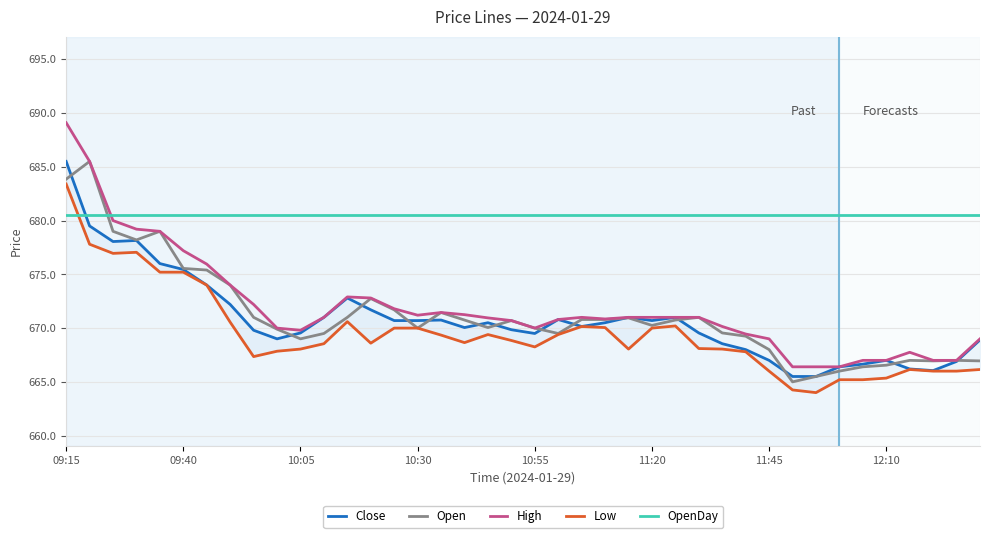

The value of Low at 12 is 670.6. True or false?

True